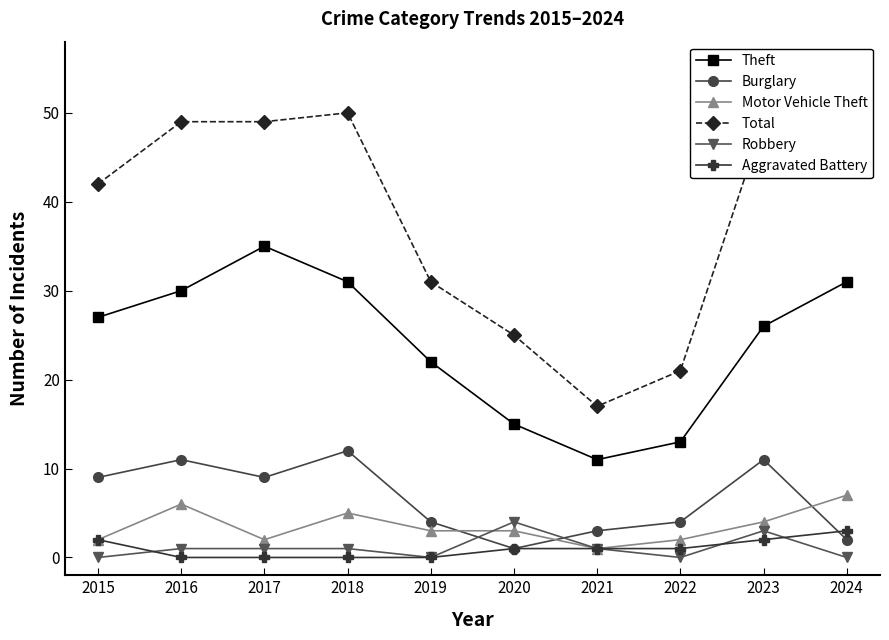

True or false: Robbery and Theft intersect in this chart.

False